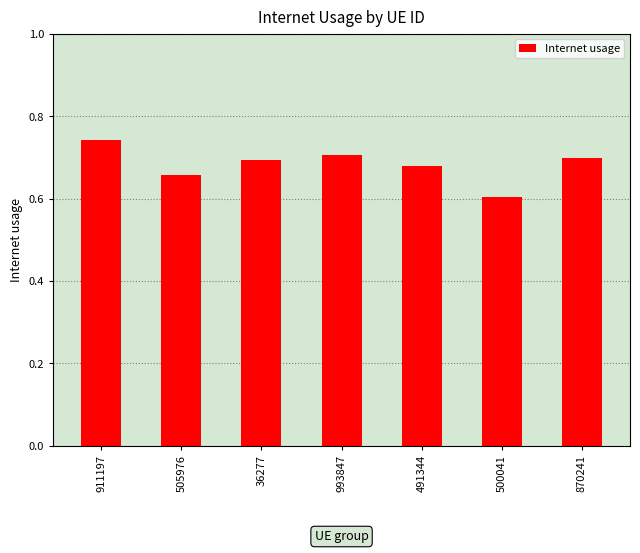

What position from the left is 36277?

3